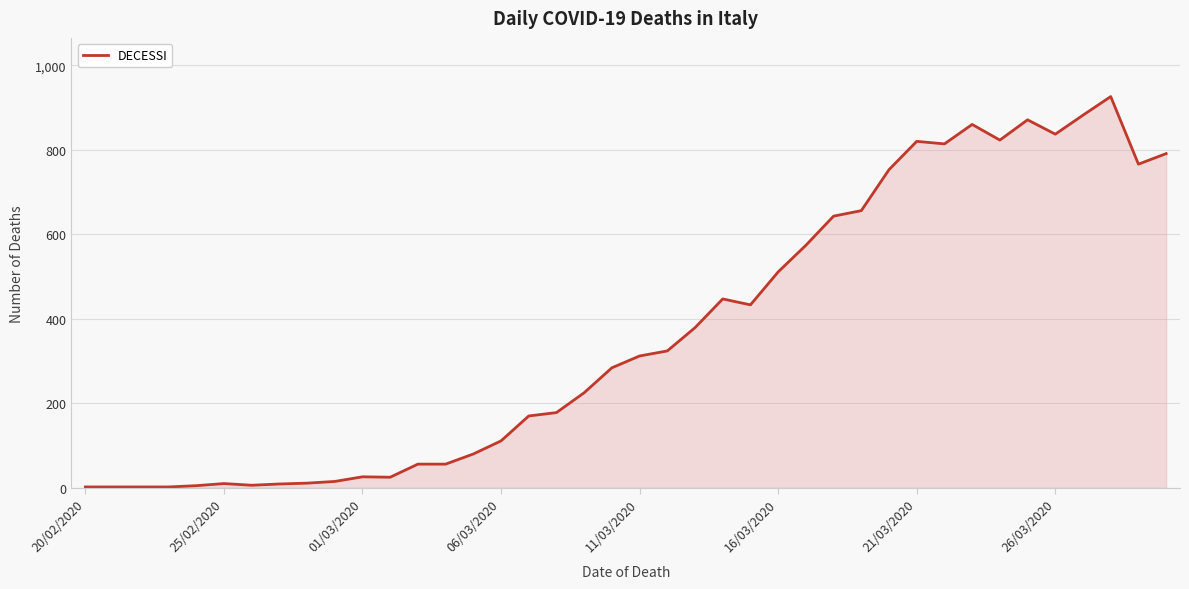

What is the maximum value shown in the chart?

926